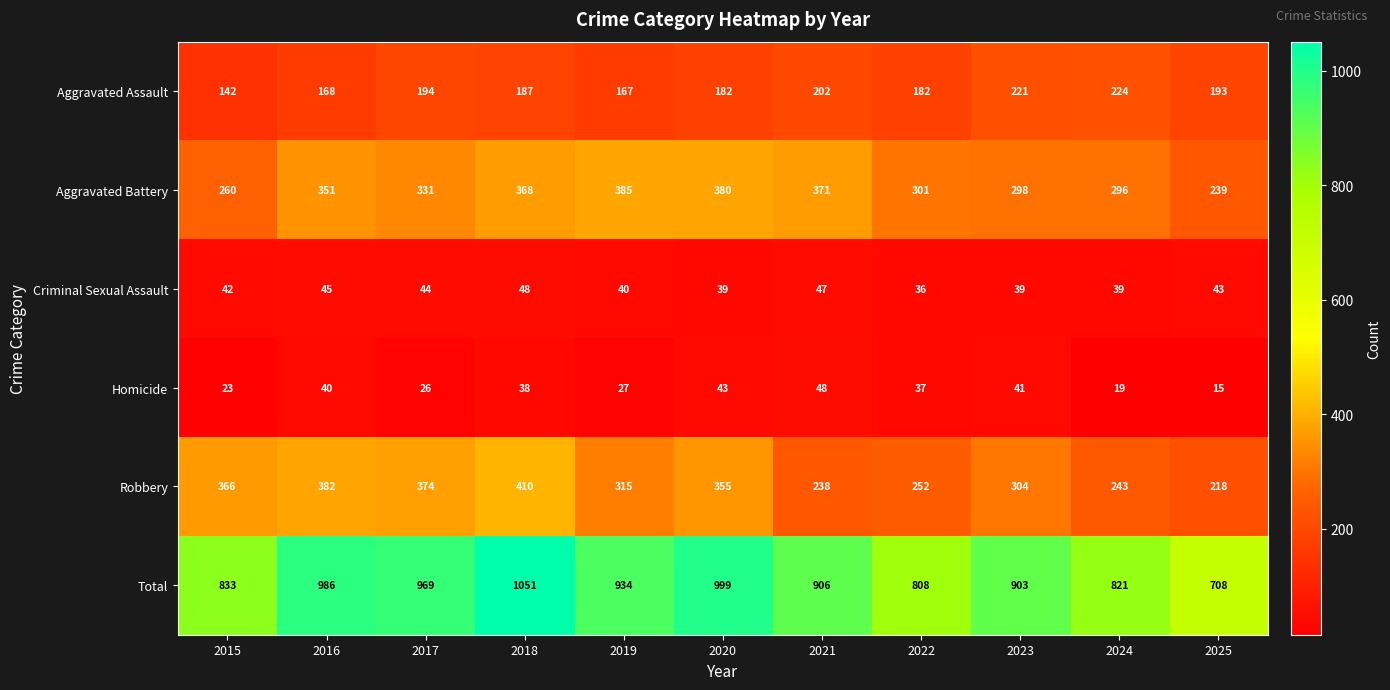

The value of Criminal Sexual Assault at 2021 is 23. True or false?

False